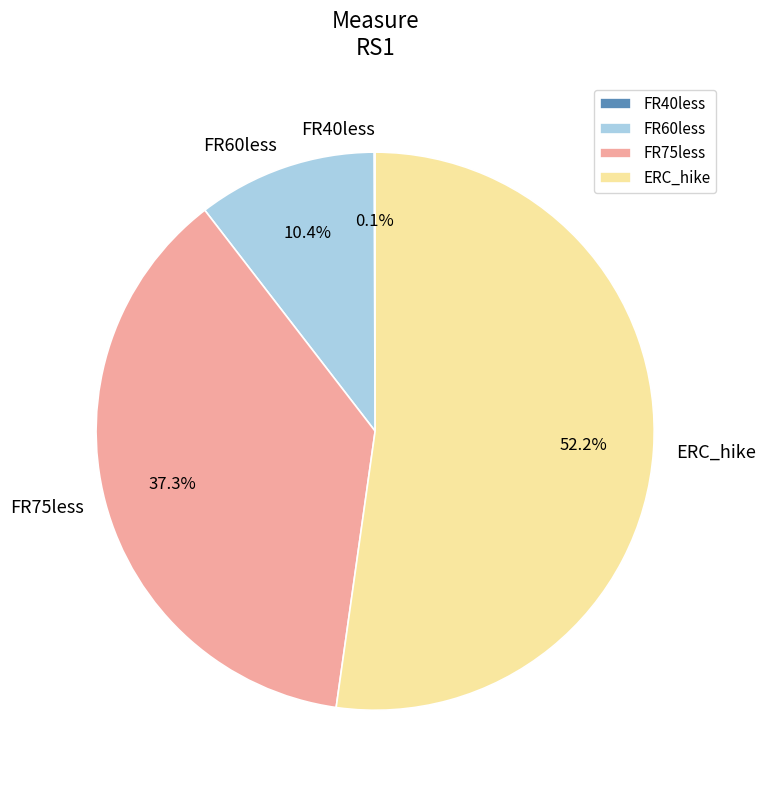

What is the largest slice in the pie chart?

ERC_hike